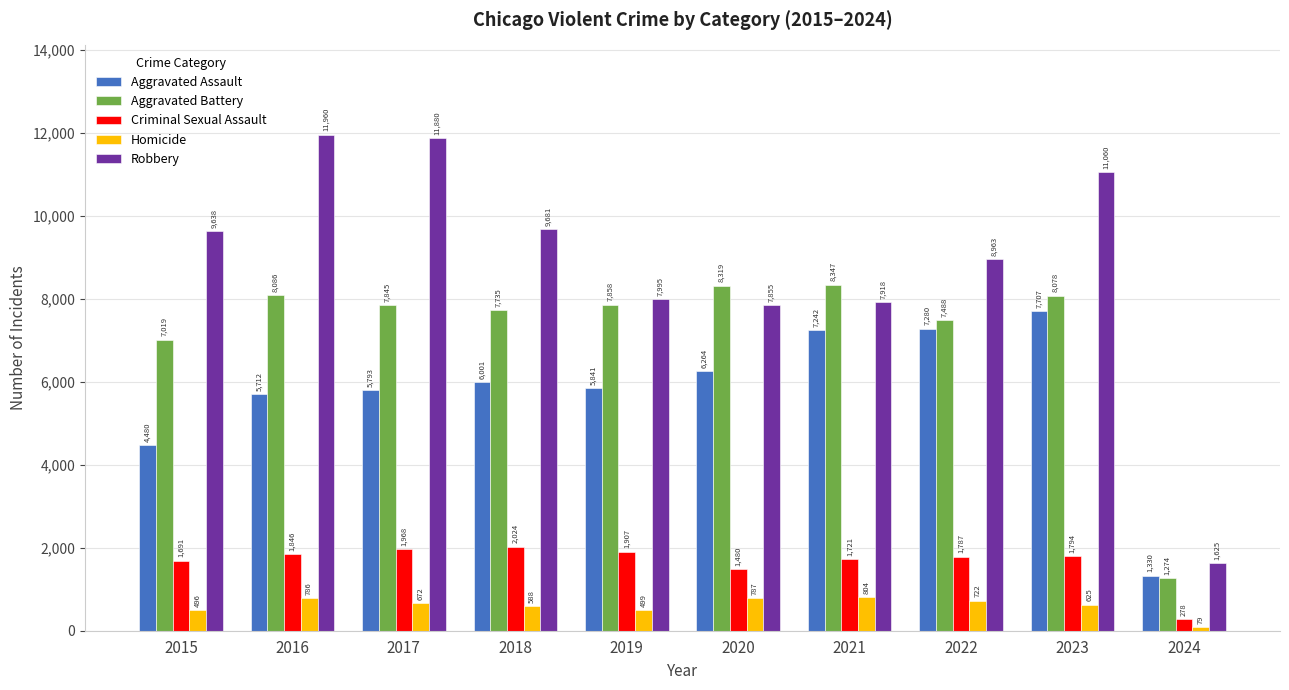

Which series has the largest total across all categories?

Robbery